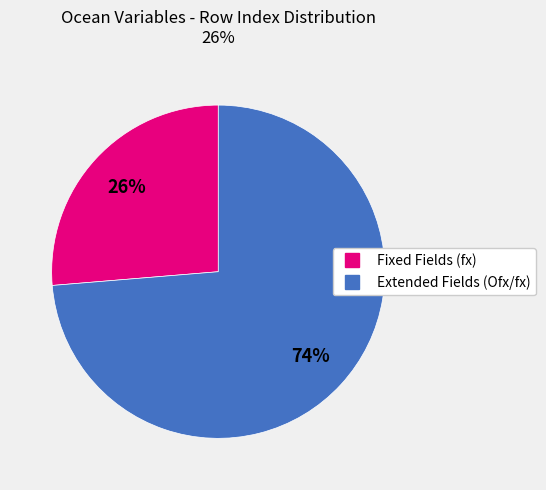

Is there a majority slice in this chart?

Yes